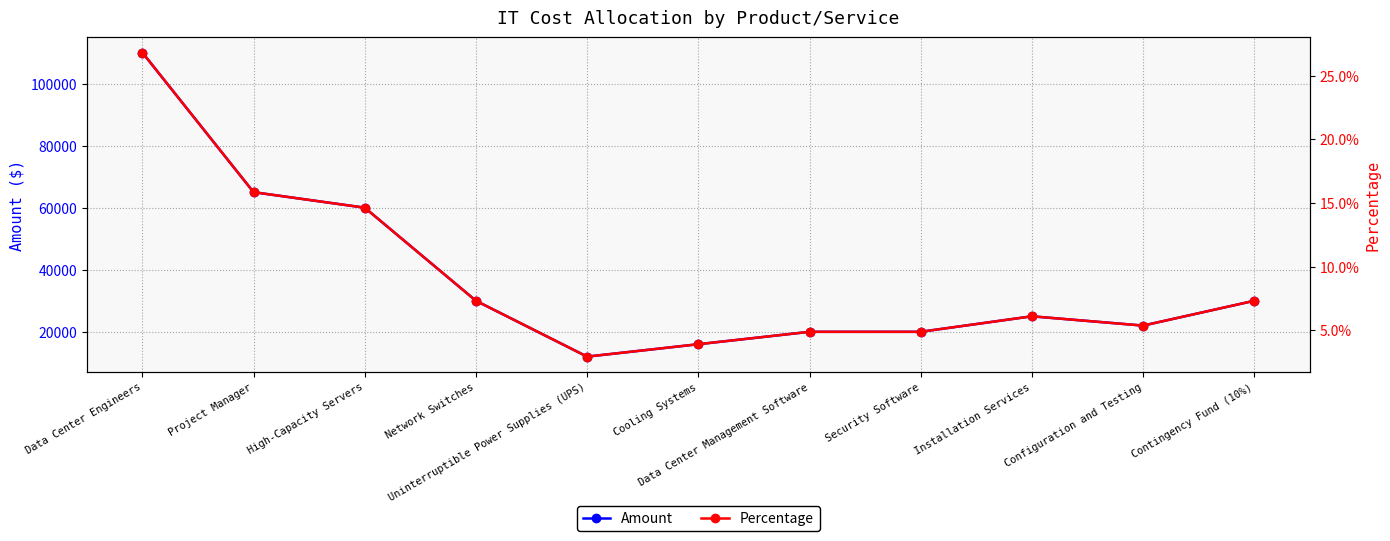

In Amount, how many points are lower than both neighbors (excluding endpoints)?

2